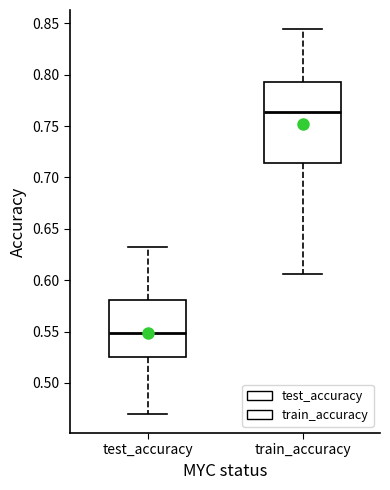

Reading left to right, read every box against the y-axis: the position of its median line, the range the box covers, and the ends of its whiskers. The values are not printed on the chart, so give them approximately, as read against the axis.

test_accuracy: median 0.550, box 0.525 to 0.580, whiskers 0.470 to 0.630
train_accuracy: median 0.765, box 0.715 to 0.795, whiskers 0.605 to 0.845